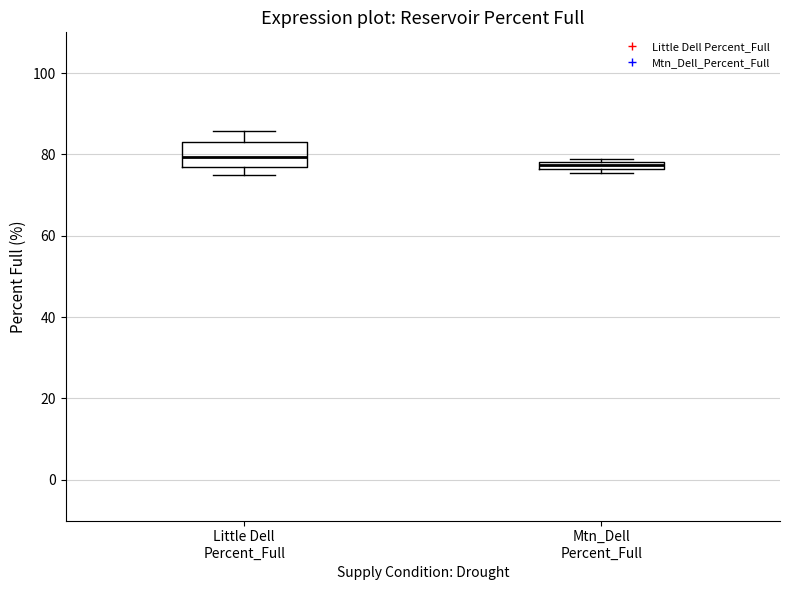

Where is the lower edge of the box for Mtn_Dell Percent_Full on the y-axis? The values are not printed on the chart, so give them approximately, as read against the axis.

76